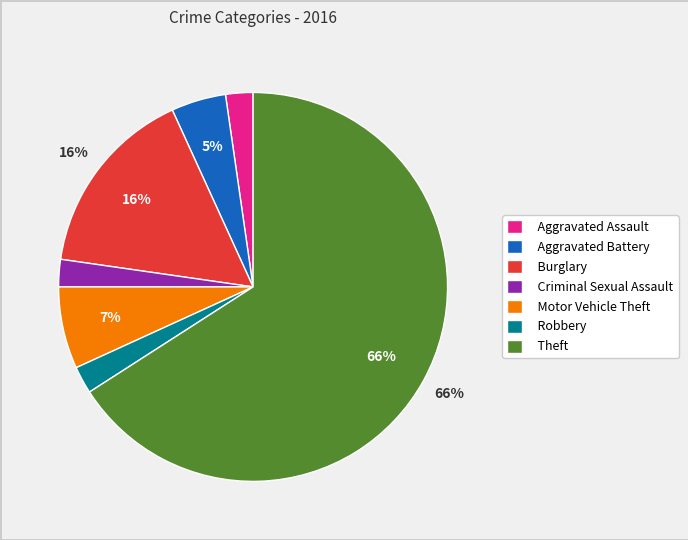

How many segments does this pie chart have?

7